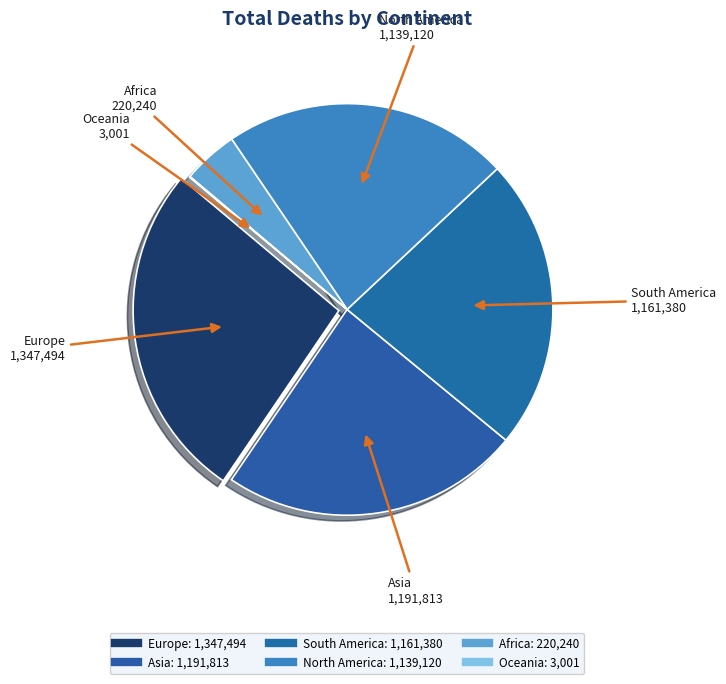

To the nearest percent, what portion does North America represent?

22%